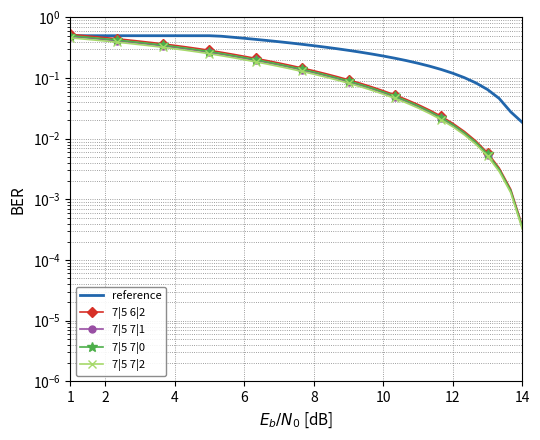

True or false: 7|5 6|2 and 7|5 7|2 intersect in this chart.

False